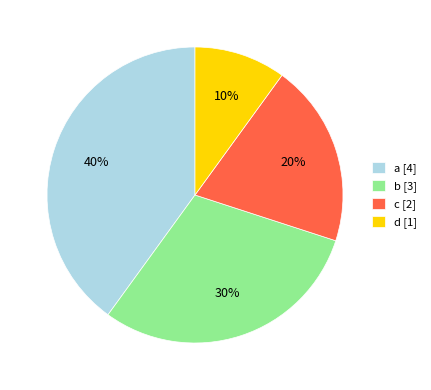

True or false: a accounts for 46% of the total.

False